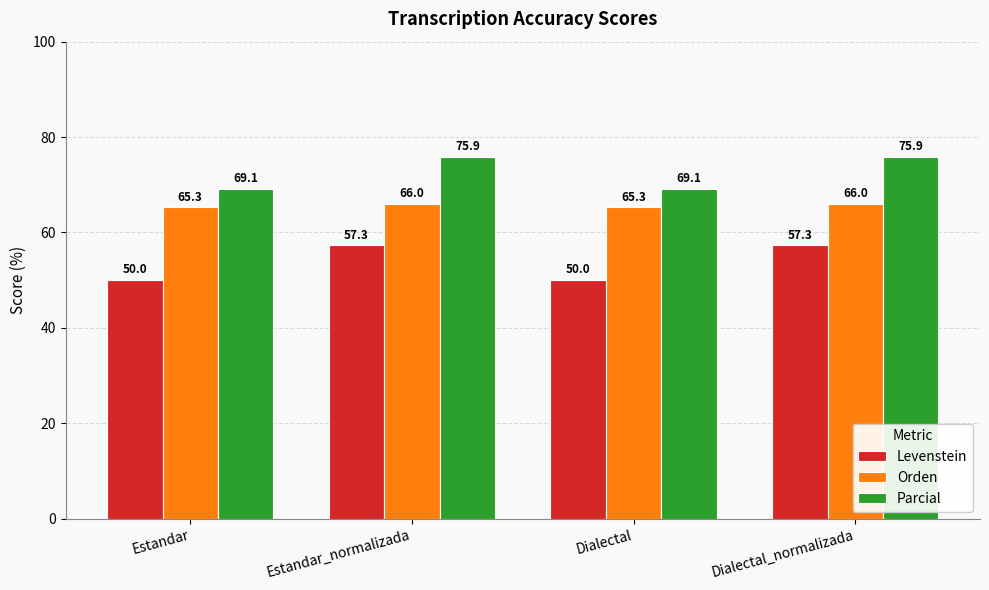

Reading left to right, transcribe all the data shown in this chart.

Levenstein: 50.0	57.3	50.0	57.3
Orden: 65.3	66.0	65.3	66.0
Parcial: 69.1	75.9	69.1	75.9